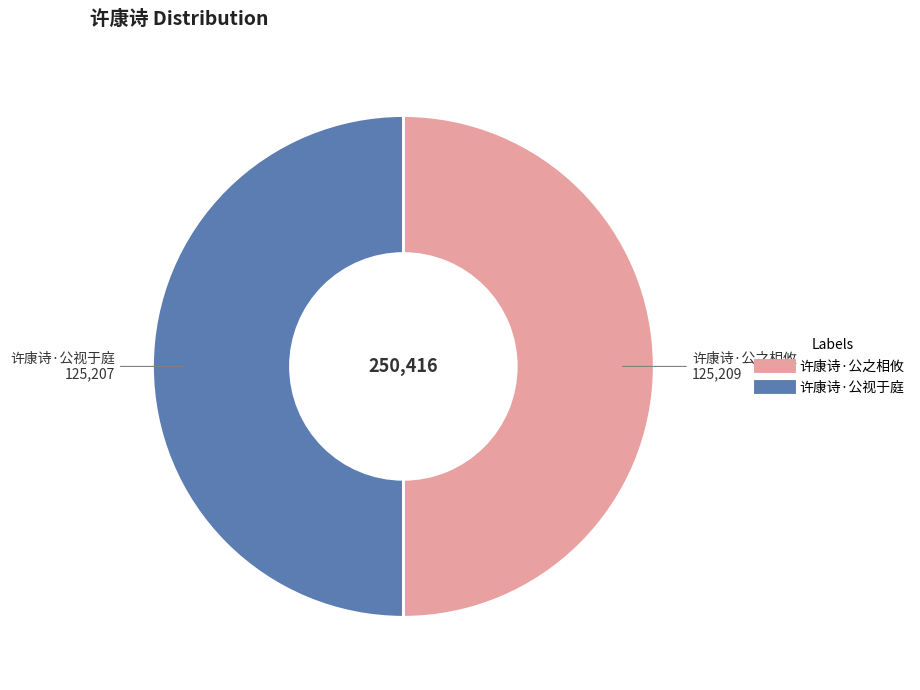

Is it true that 许康诗·公之相攸 is 65% of the pie?

False